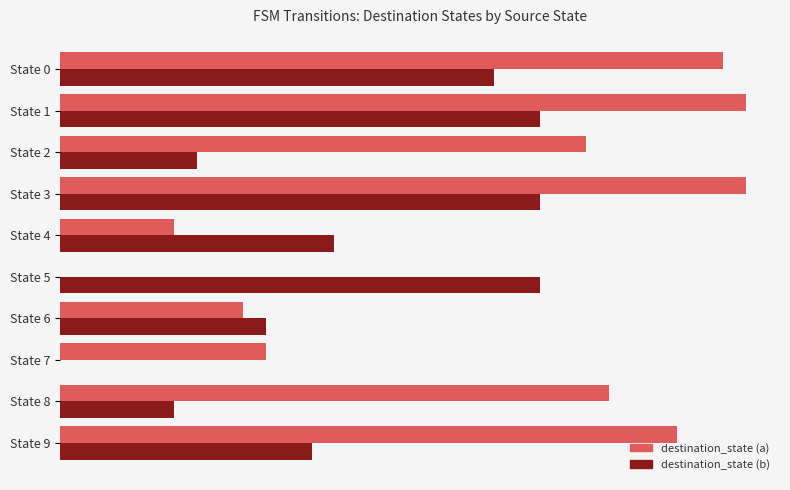

What are all the series names shown in the legend?

destination_state (a), destination_state (b)